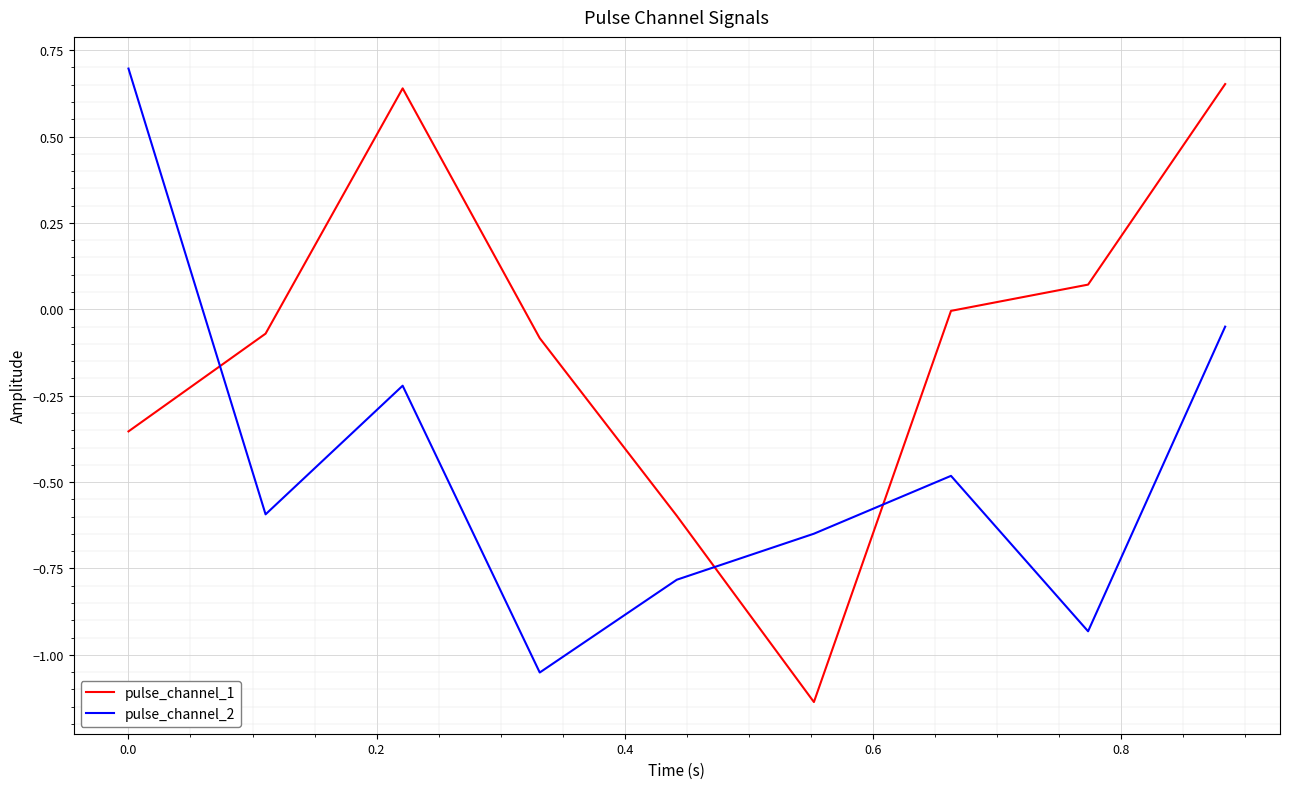

True or false: pulse_channel_1 and pulse_channel_2 intersect in this chart.

True